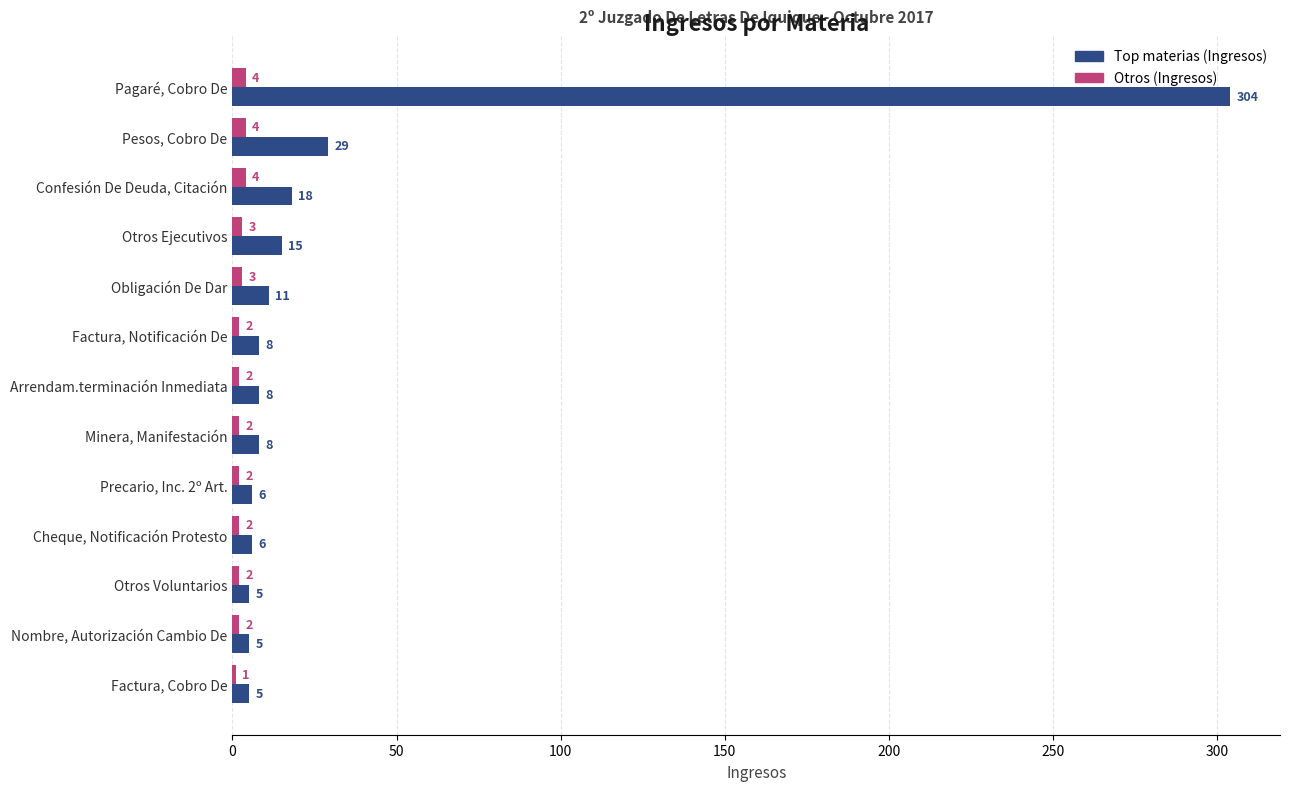

Rank the series by their maximum value, from lowest to highest.

Otros (Ingresos), Top materias (Ingresos)